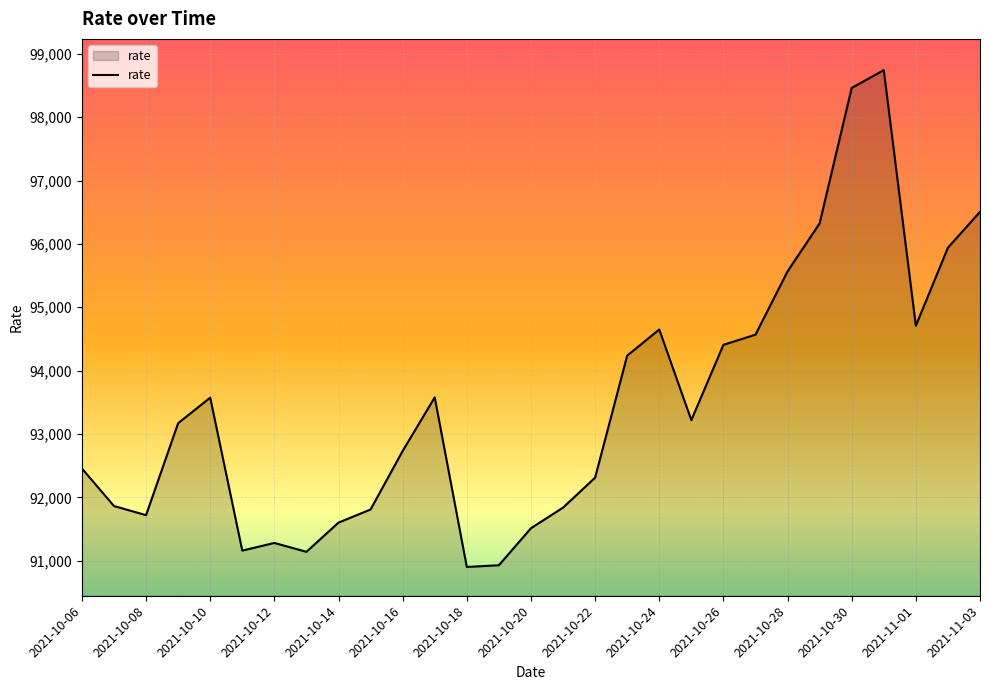

What is the difference between the maximum and minimum values?

7841.9